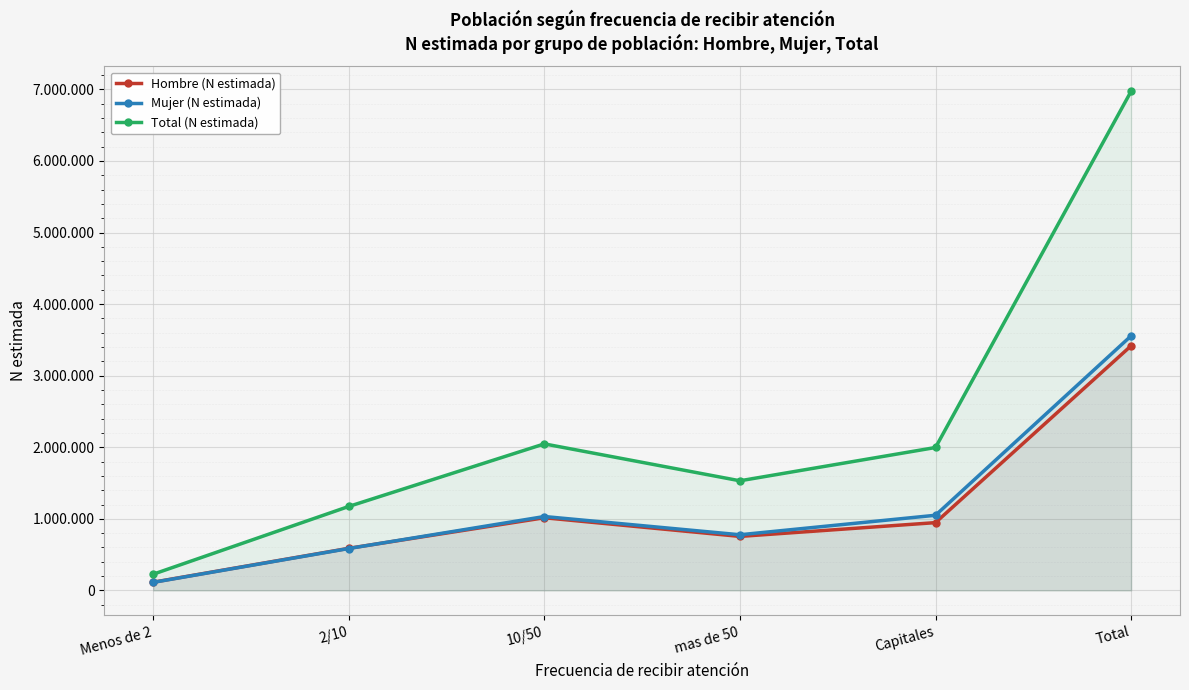

Which category has the highest value in the Total (N estimada) series?

Total